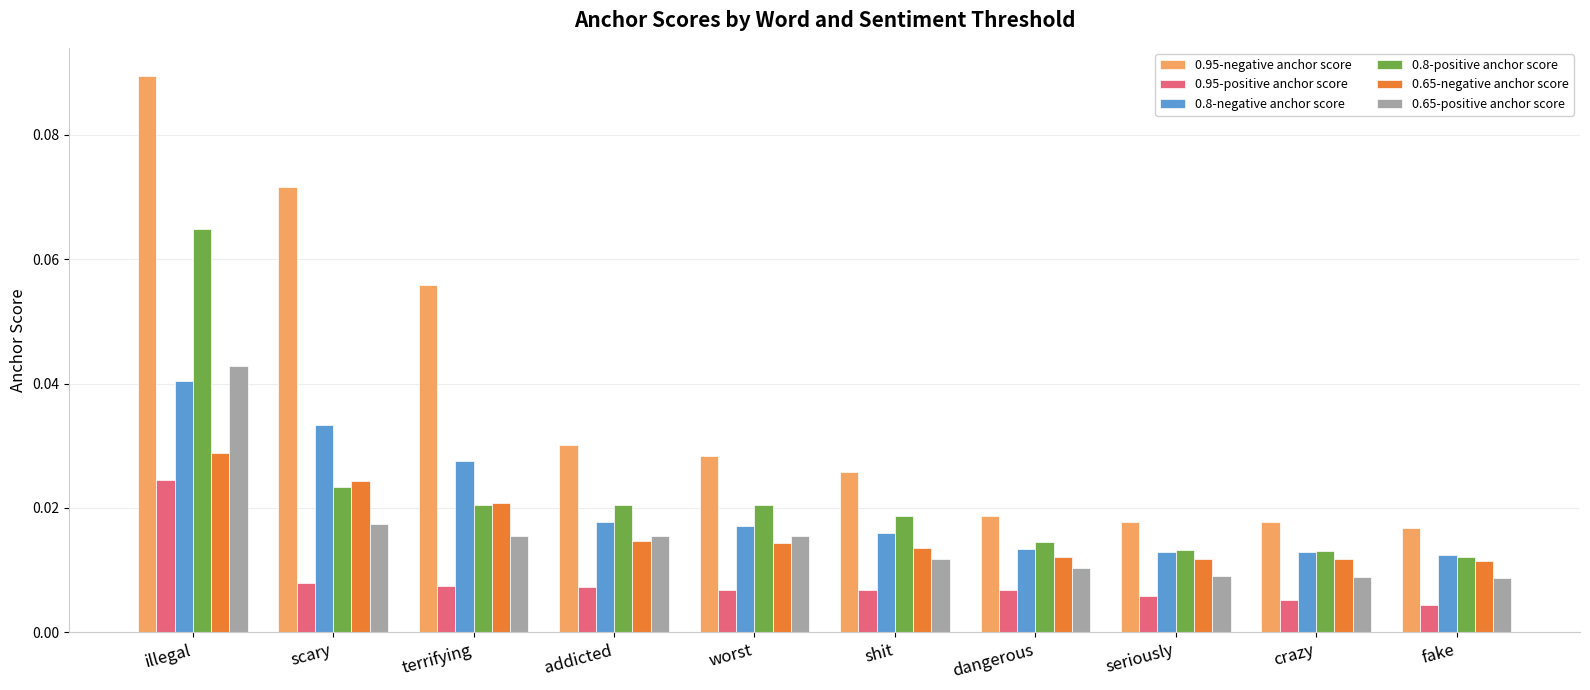

Which category has the highest value in the 0.65-negative anchor score series?

illegal